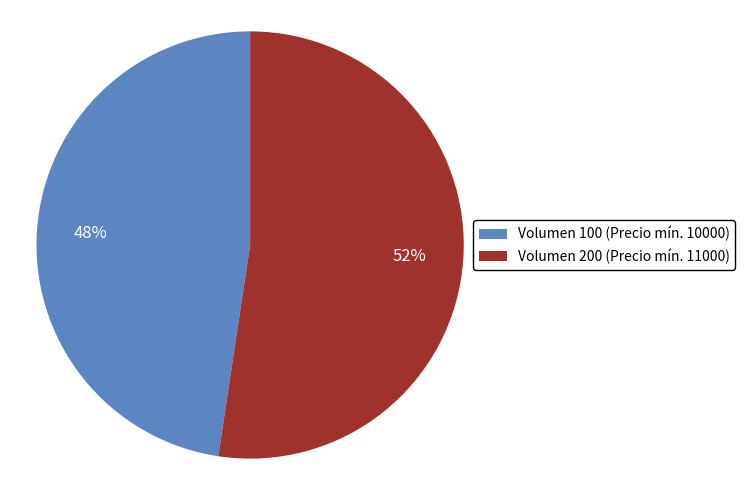

Is it true that Volumen 200 is 52% of the pie?

True